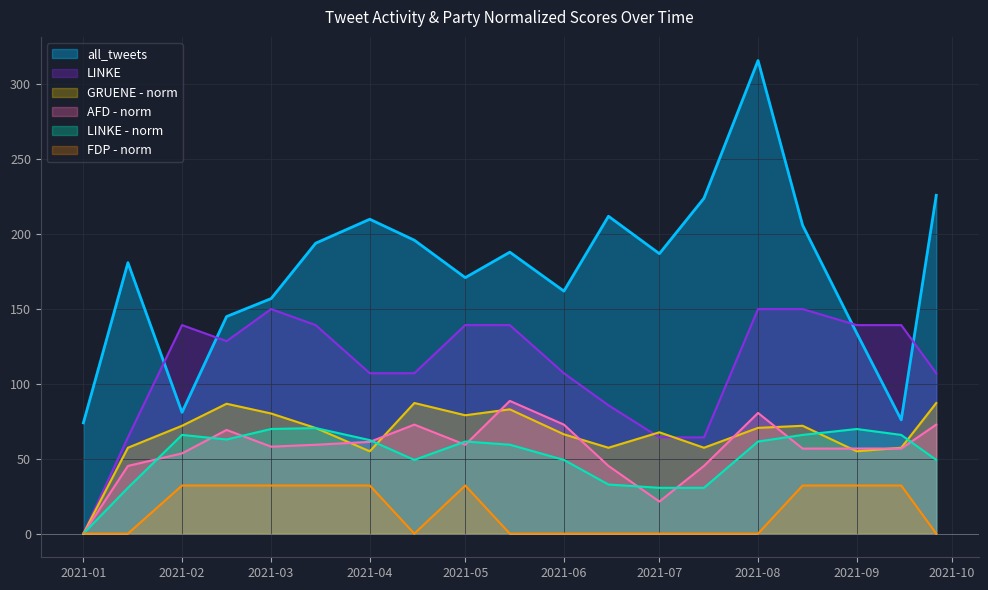

Where does the AFD - norm series first go above 58?

2021-02-15